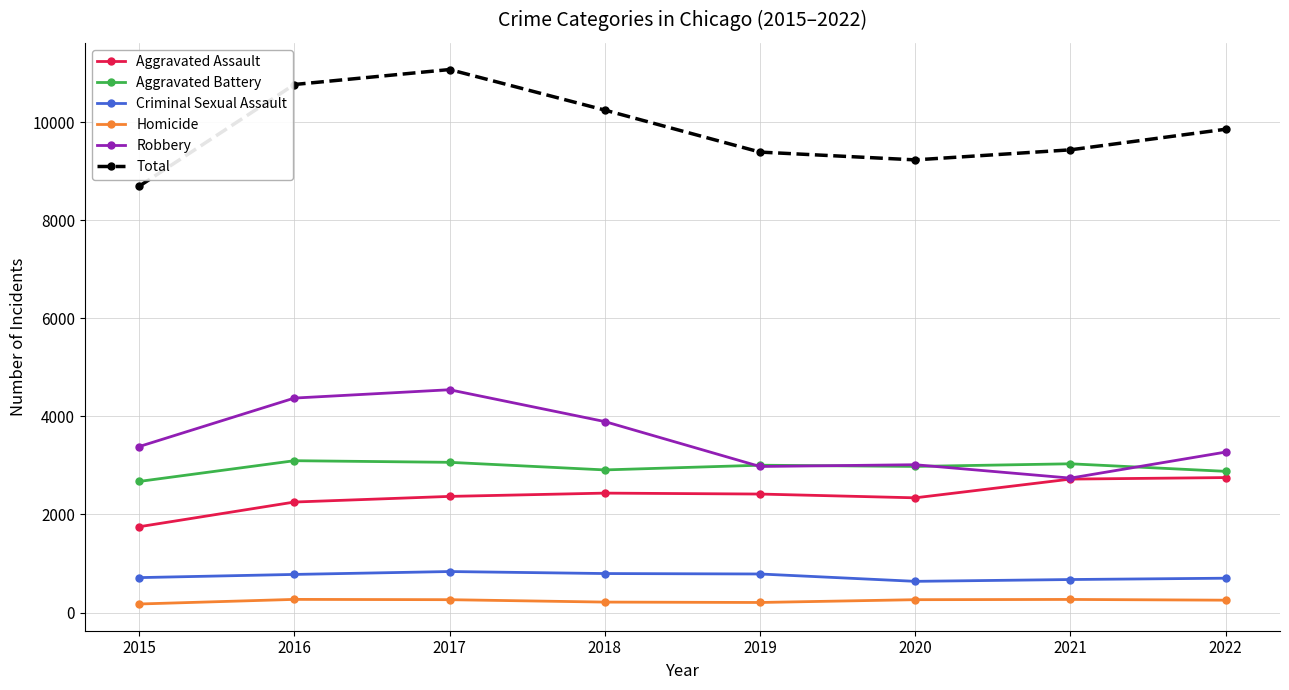

Is this an area chart (filled region under the line)?

No